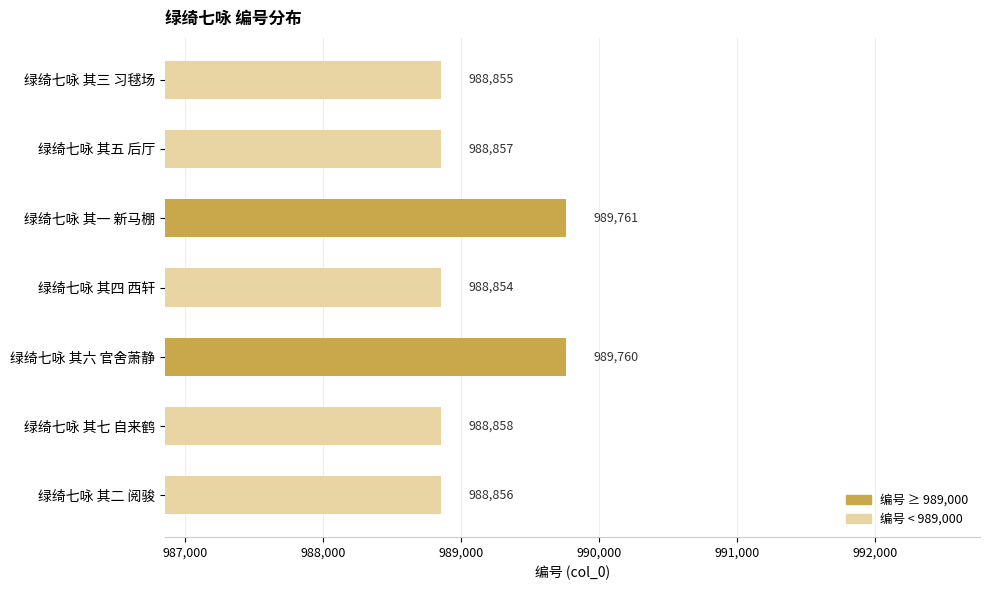

List the labels in order of value, largest first.

绿绮七咏 其一 新马棚, 绿绮七咏 其六 官舍萧静, 绿绮七咏 其七 自来鹤, 绿绮七咏 其五 后厅, 绿绮七咏 其二 阅骏, 绿绮七咏 其三 习毬场, 绿绮七咏 其四 西轩